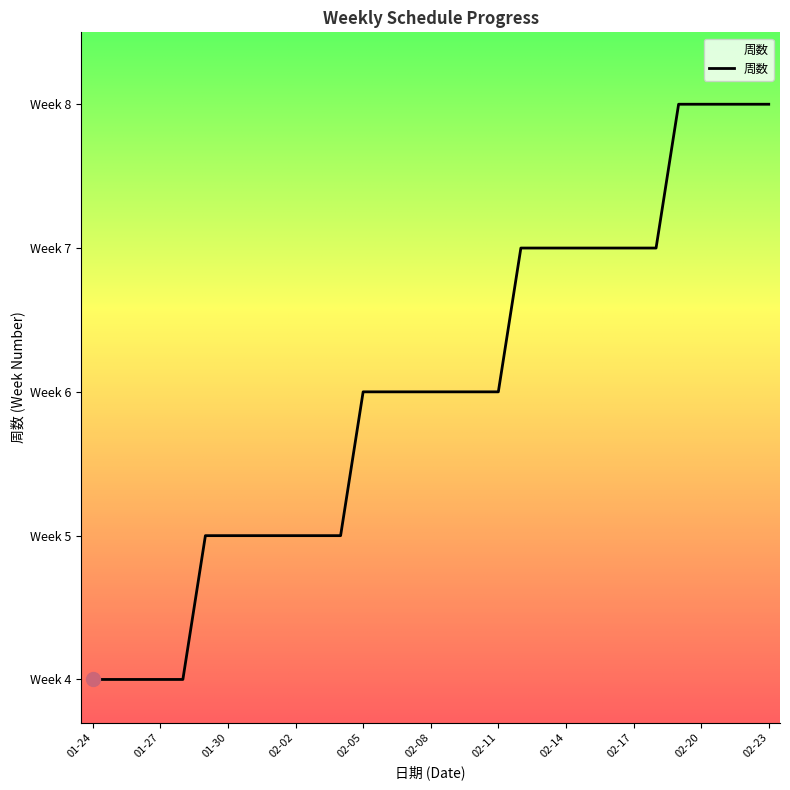

What is the value of the 8th point from the left?

5